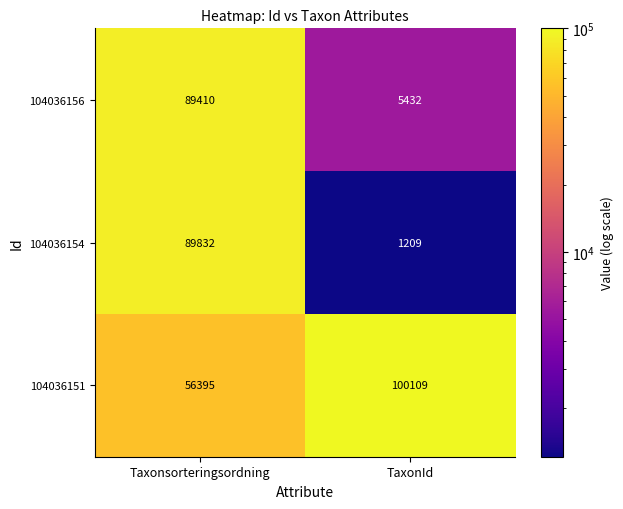

List the series in order of their peak value, lowest first.

104036156, 104036154, 104036151